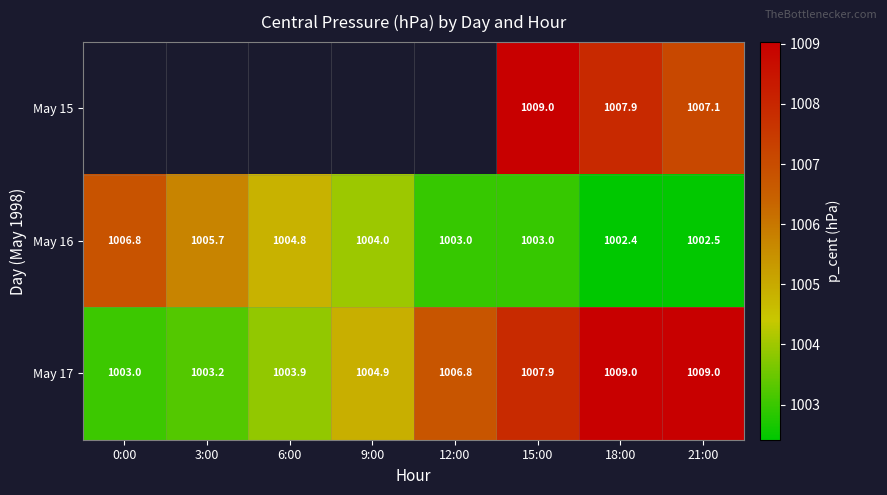

Which category has the lowest value across all series?

18:00